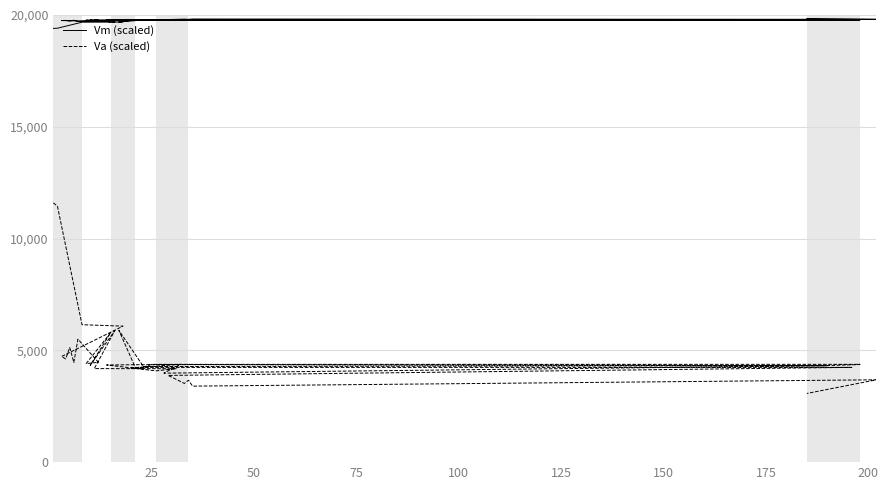

Is the value of Vm (scaled) at 125 greater than the value of Va (scaled) at 36?

Yes